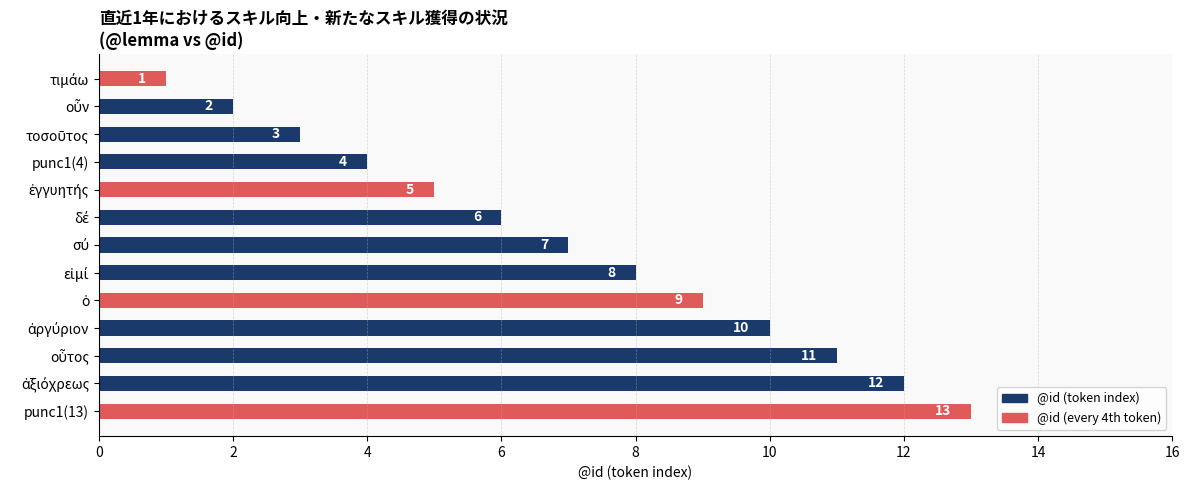

What is the minimum value shown in the chart?

1